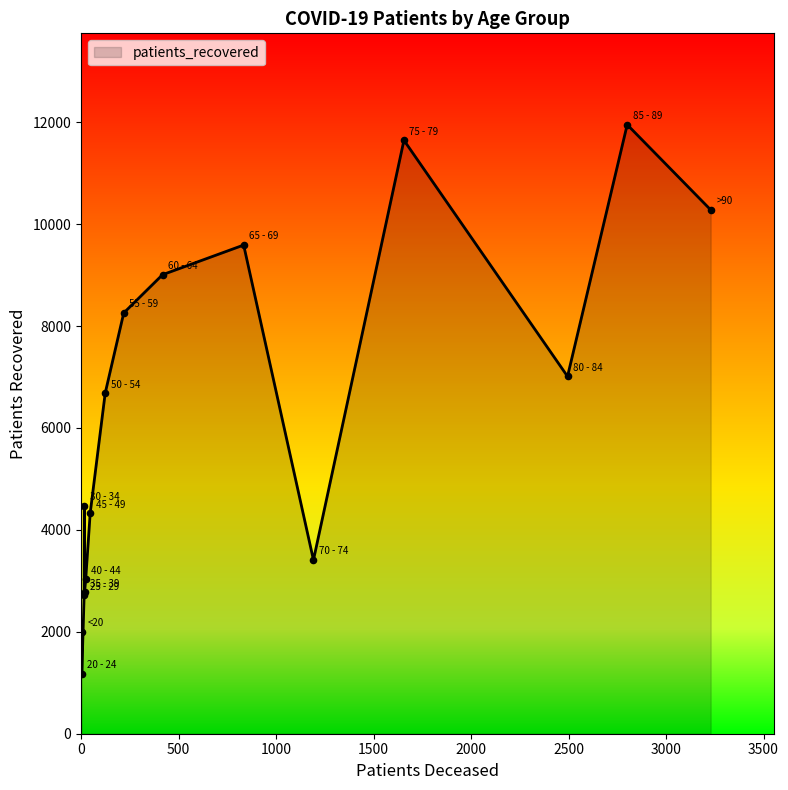

What is the maximum value shown in the chart?

11952